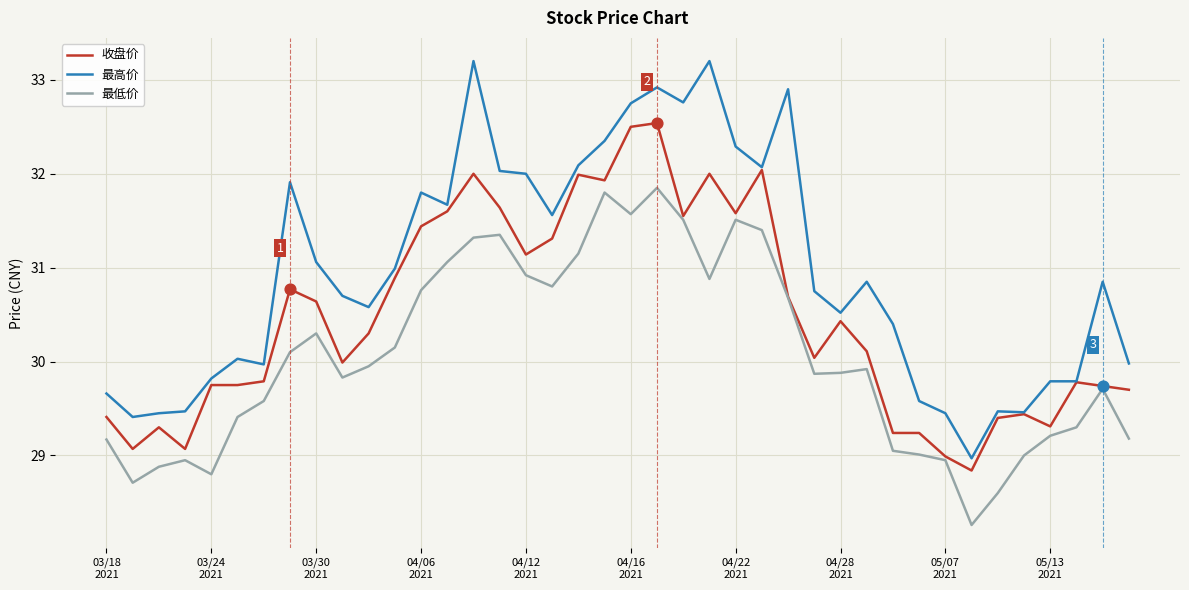

Which series has the widest spread of values?

最高价